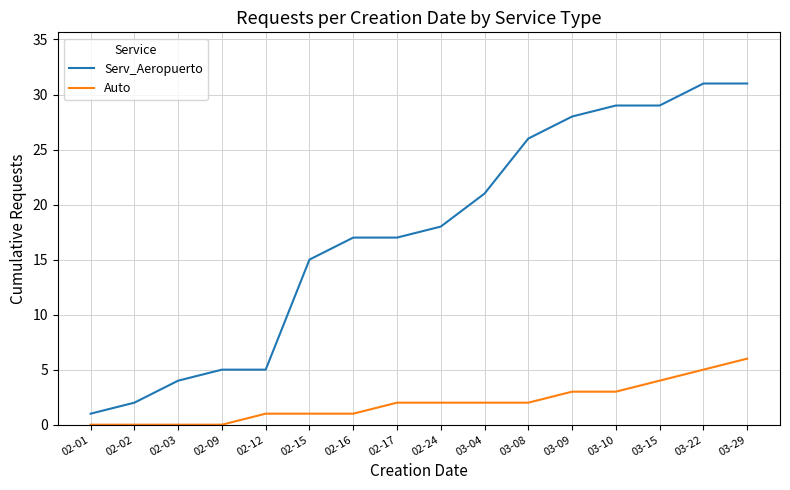

Which series changed the most between 02-03 and 03-09?

Serv_Aeropuerto